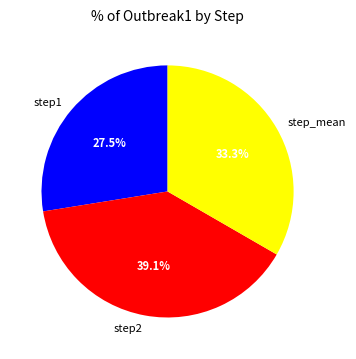

Does step1 represent more than half of the total?

No